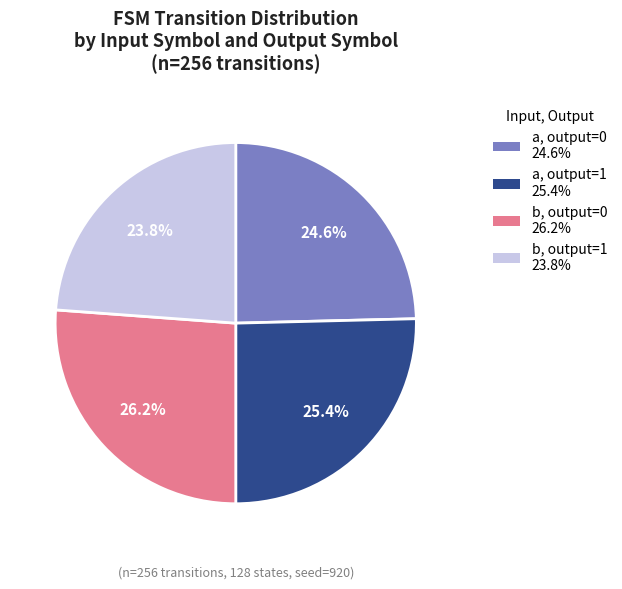

Does any single category account for the majority?

No